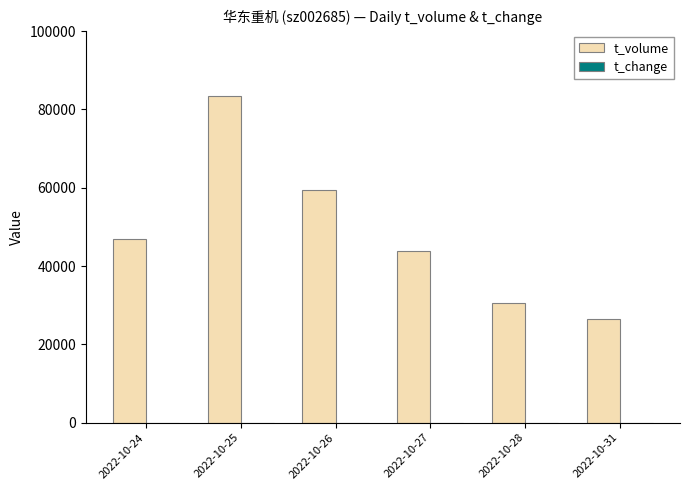

What is the total value across all series at 2022-10-27?

43730.7